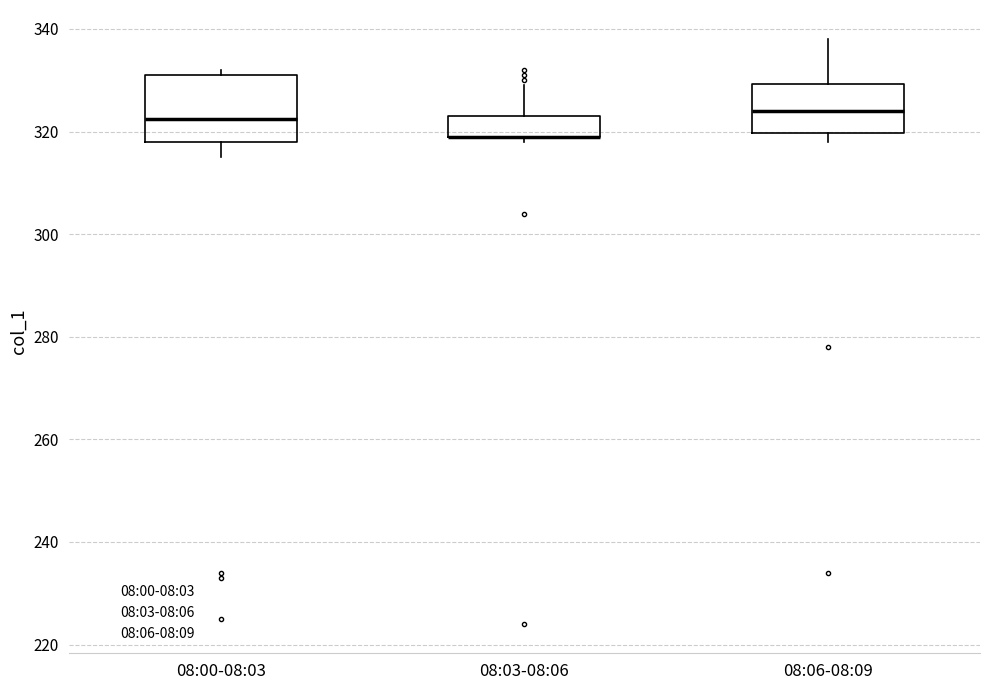

Reading left to right, read every box against the y-axis: the position of its median line, the range the box covers, and the ends of its whiskers. The values are not printed on the chart, so give them approximately, as read against the axis.

08:00-08:03: median 322, box 318 to 332, whiskers 316 to 332 (just above the box's upper edge)
08:03-08:06: median 320 (drawn on the box's lower edge), box 320 to 324, whiskers 318 to 330
08:06-08:09: median 324, box 320 to 330, whiskers 318 to 338